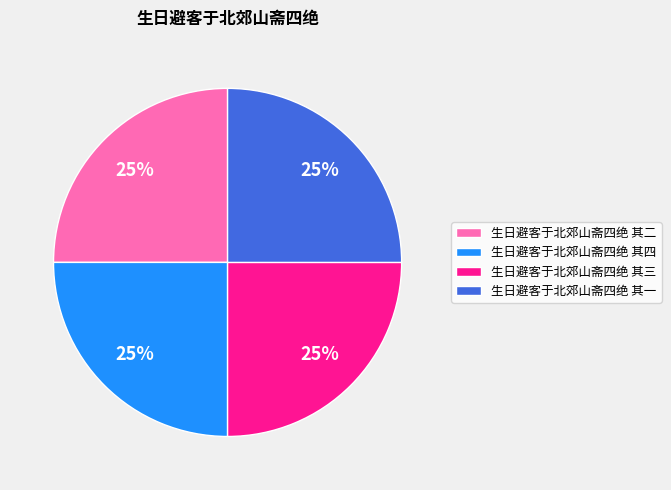

To the nearest percent, what is the combined percentage of 生日避客于北郊山斋四绝 其二 and 生日避客于北郊山斋四绝 其三?

50%